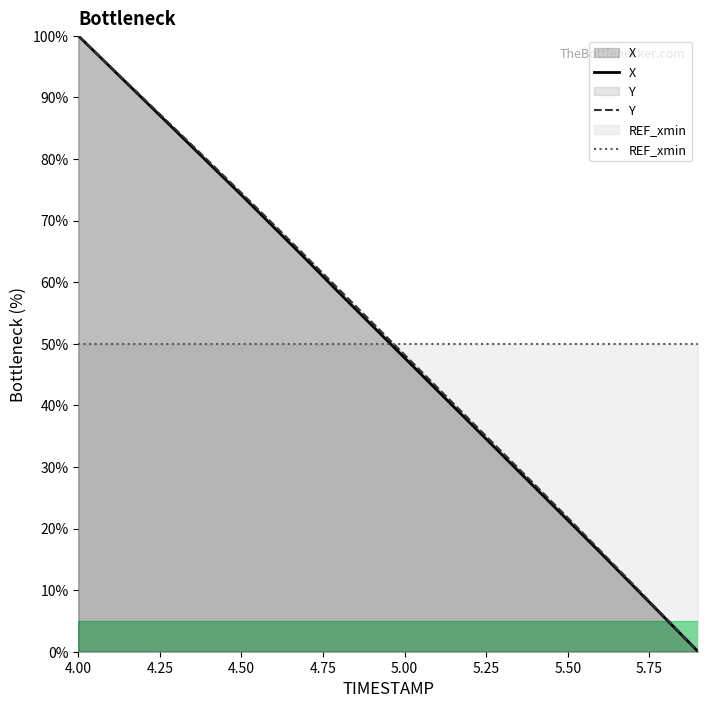

What position from the left is 5.1?

12